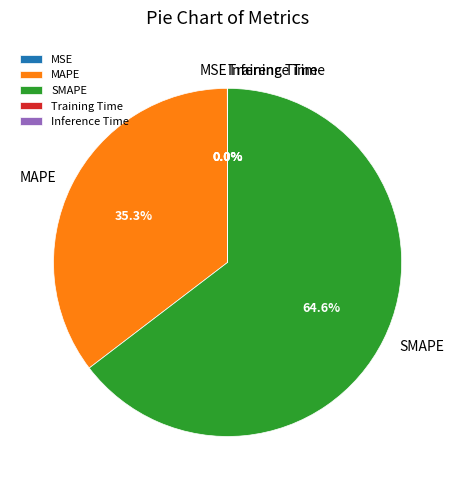

Which category has the biggest portion of the pie?

SMAPE